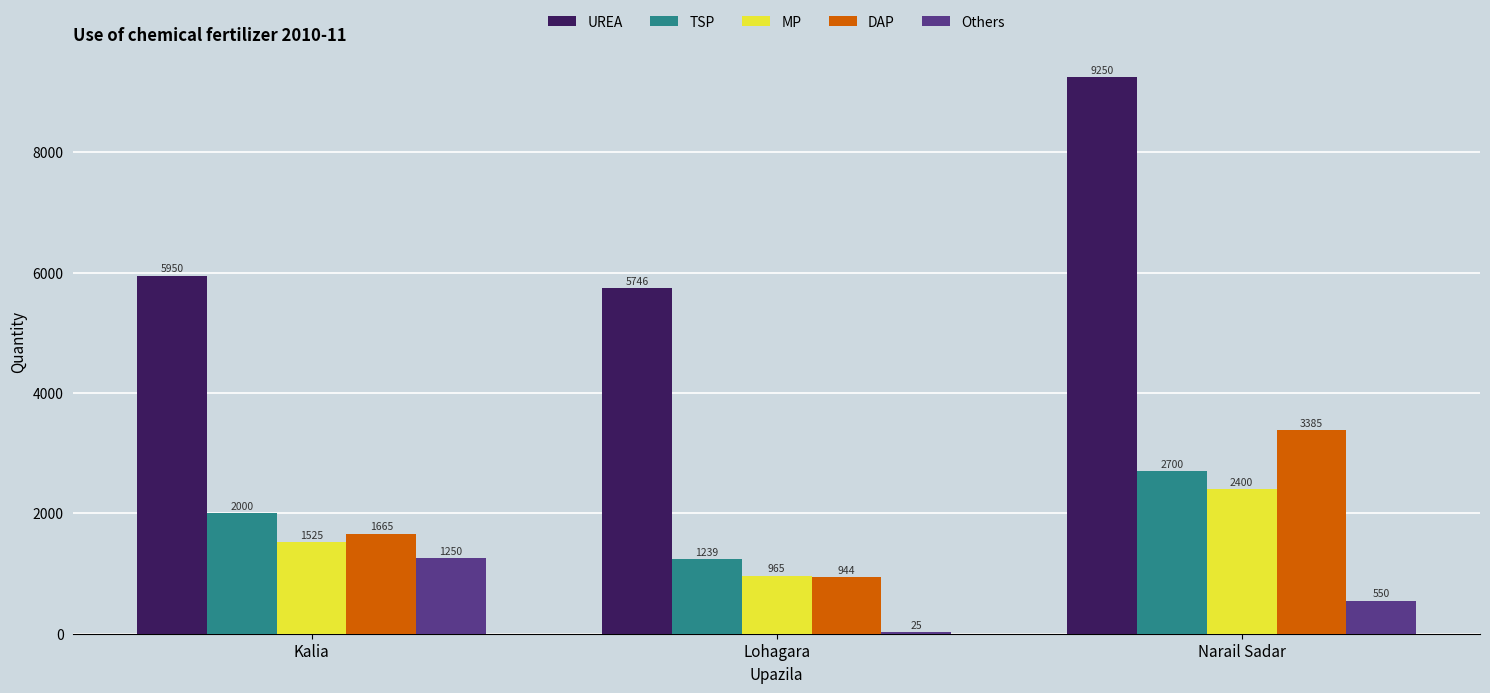

What is the greatest value displayed?

9250